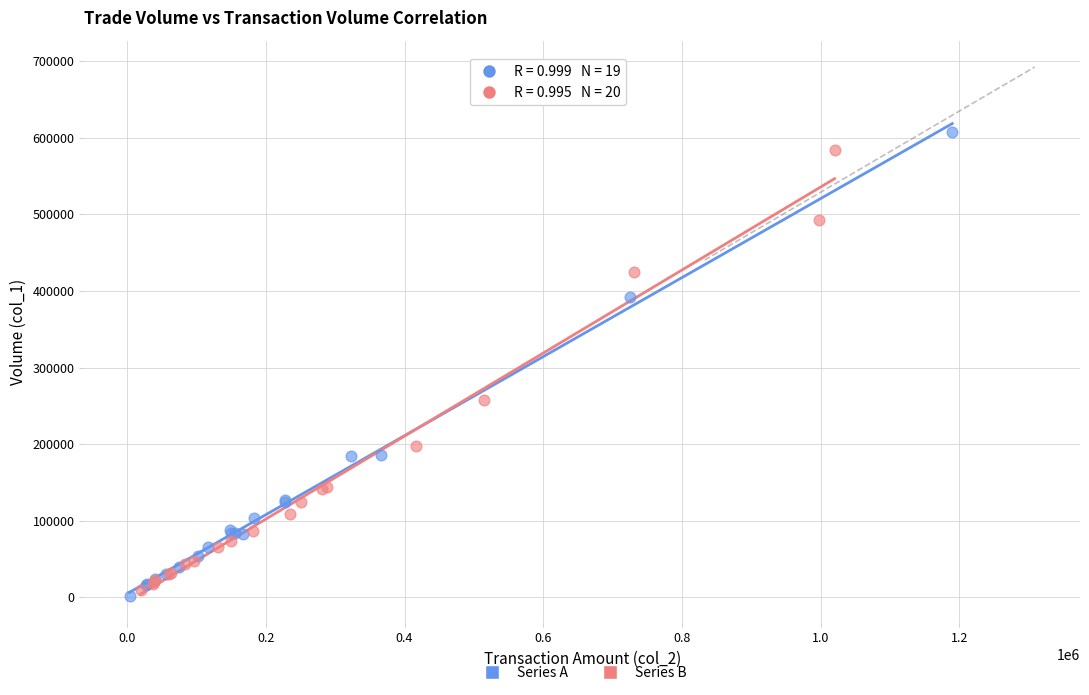

Which series has the largest Y range (max minus min)?

Series A